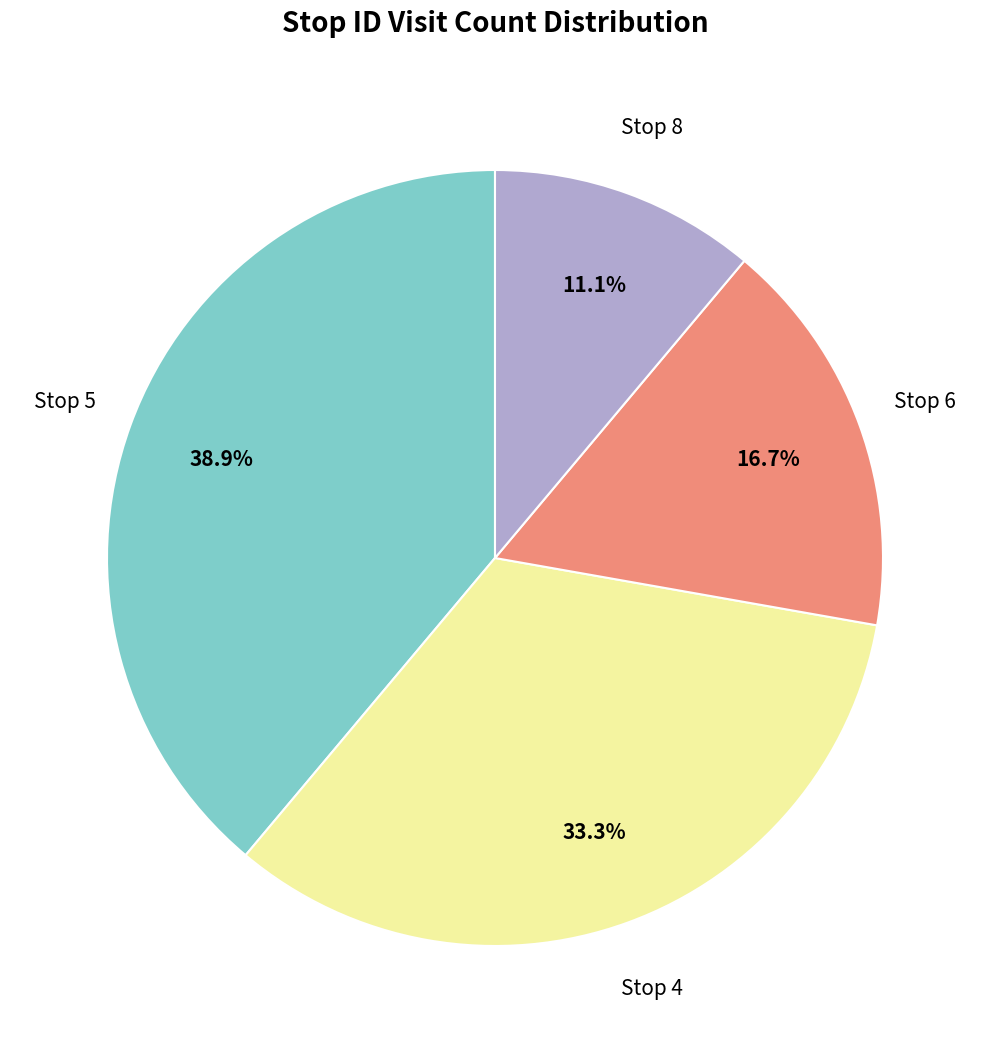

To the nearest percent, what is the difference between the largest and smallest slice percentages?

28%